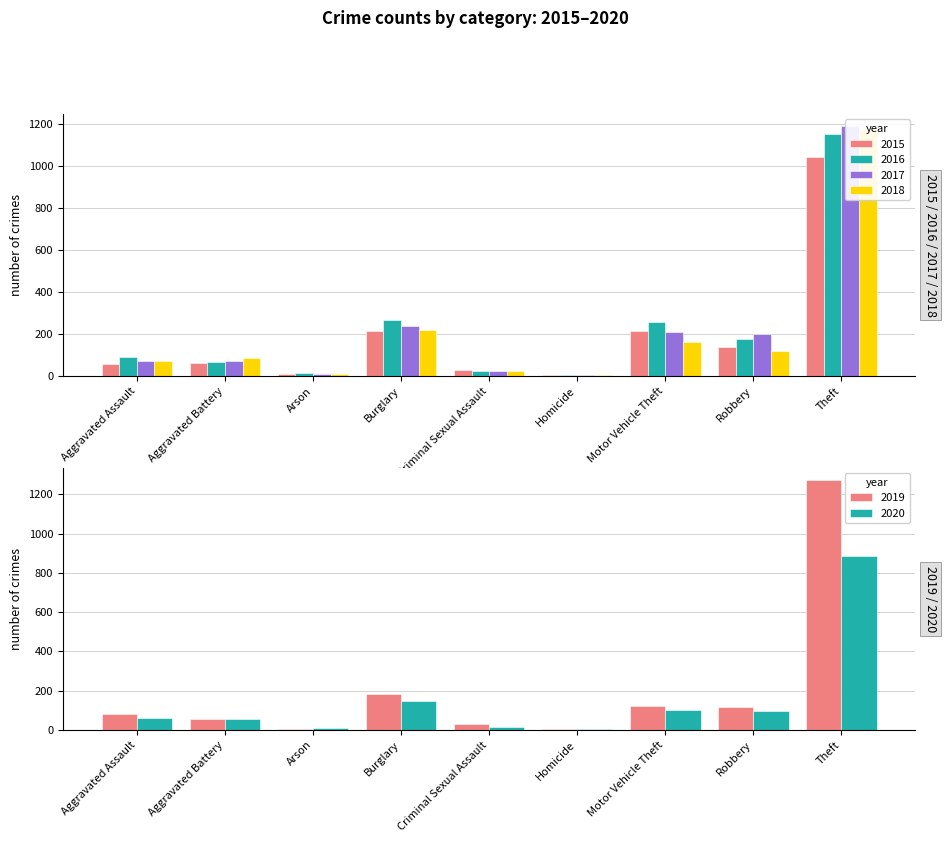

What is the average value of the 2019 series?

207